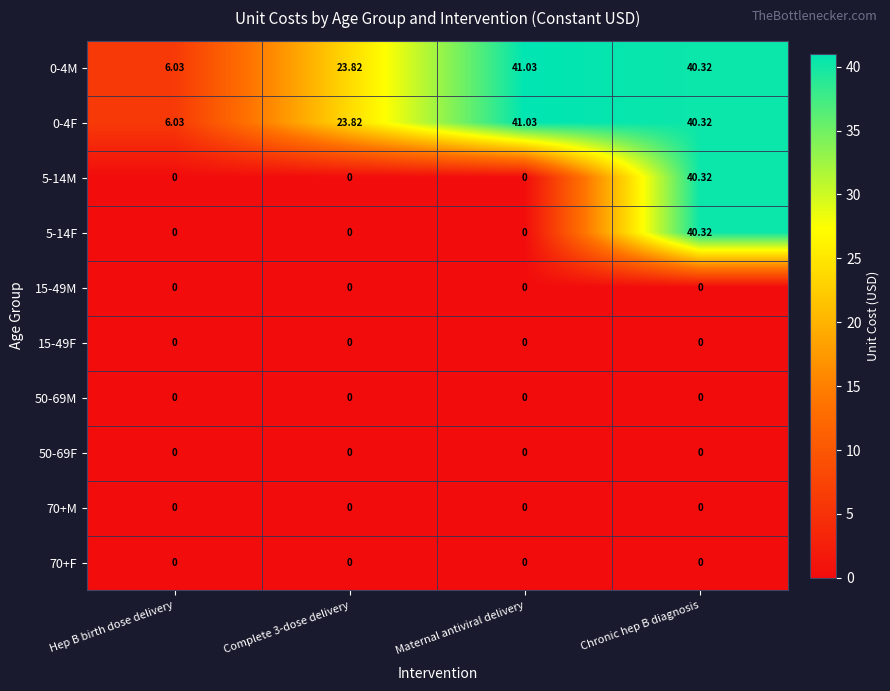

Is the value of 0-4M at Complete 3-dose delivery greater than the value of 70+M at Maternal antiviral delivery?

Yes